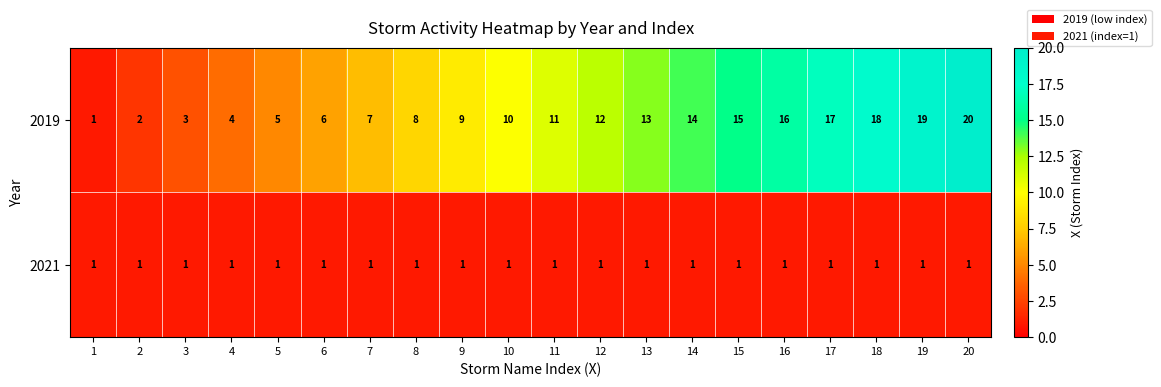

The 2021 series shows 0 at 19. True or false?

False